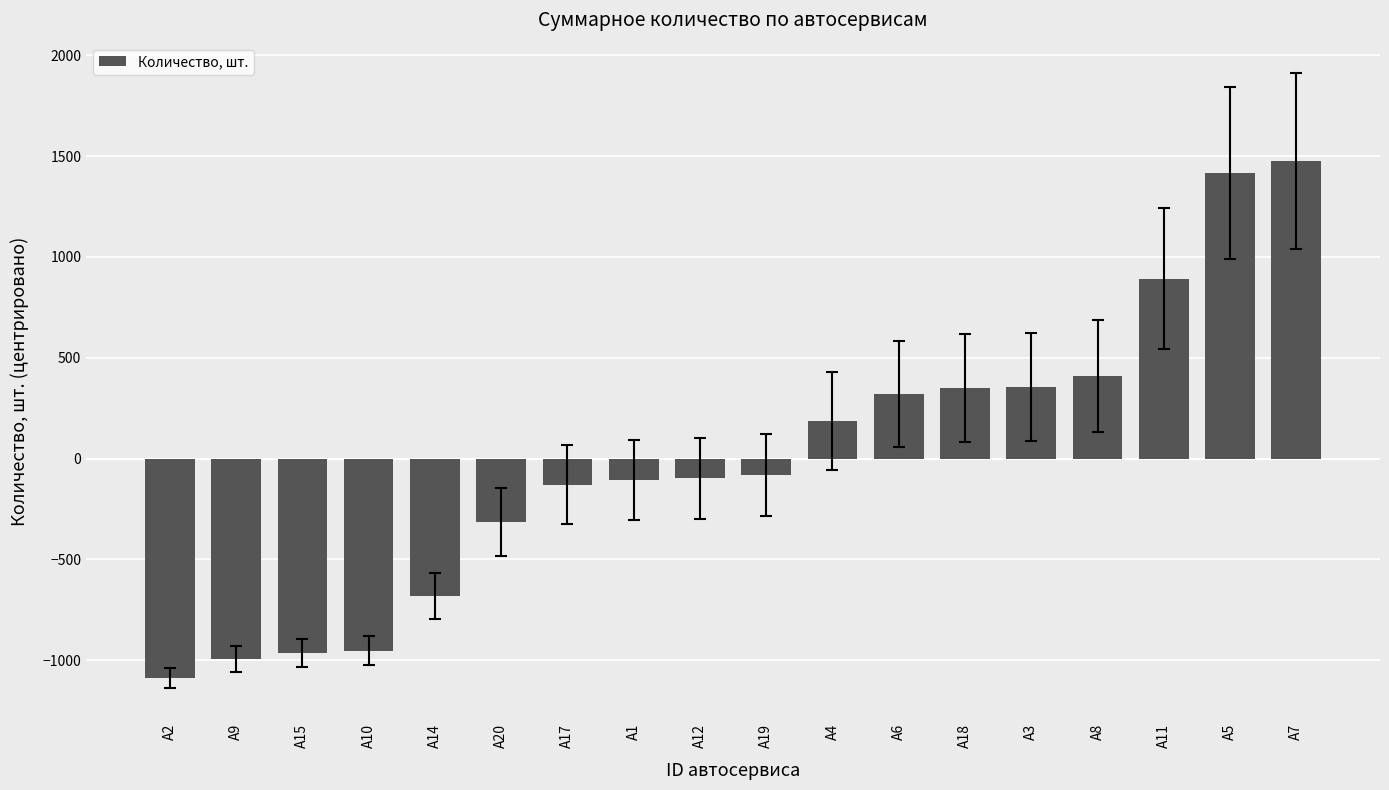

What is the difference between the maximum and minimum values?

2562.0